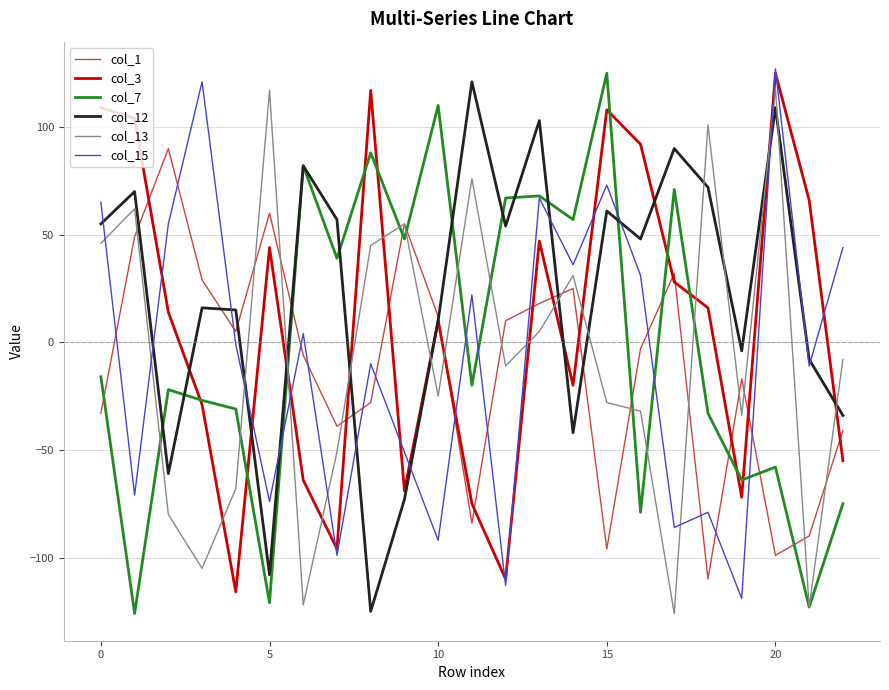

How many distinct data groups are displayed?

6